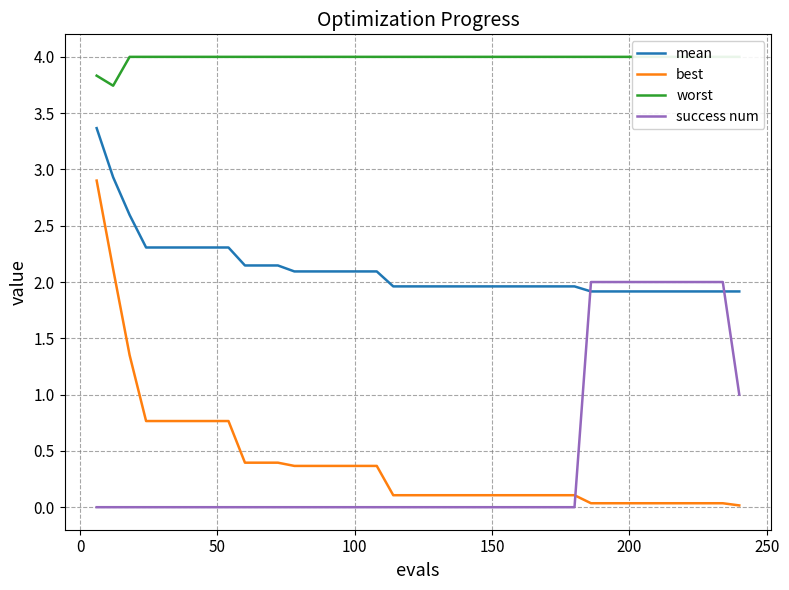

Is this an area chart (filled region under the line)?

No